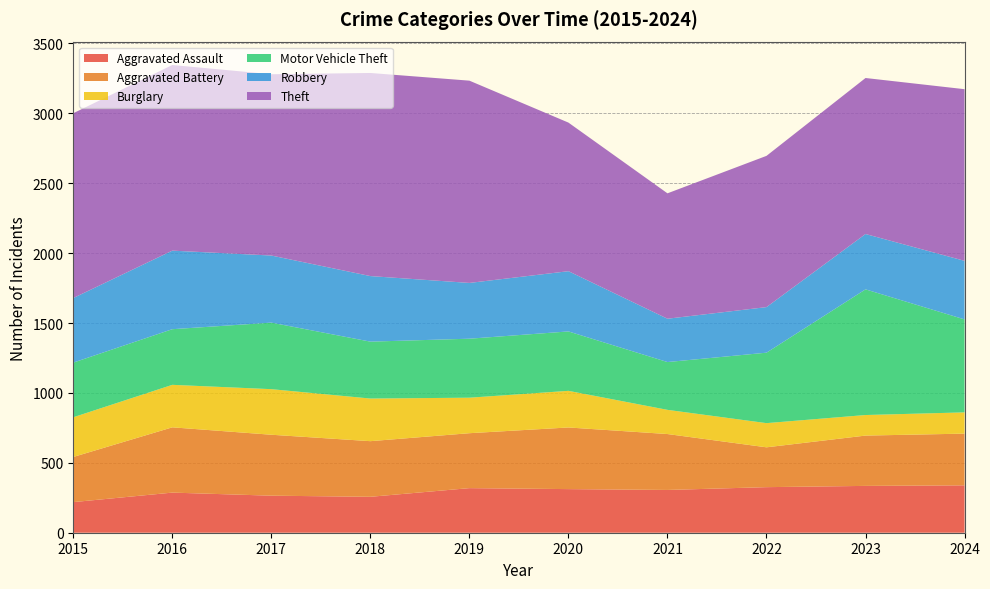

Reading left to right, transcribe all the data shown in this chart.

Aggravated Assault: 219	287	265	257	319	312	306	326	335	339
Aggravated Battery: 323	467	436	398	393	441	400	285	360	370
Burglary: 284	304	326	305	254	262	173	173	147	152
Motor Vehicle Theft: 391	398	476	407	422	425	342	504	899	665
Robbery: 462	562	480	469	399	431	310	326	396	419
Theft: 1322	1328	1297	1453	1447	1063	897	1082	1116	1228